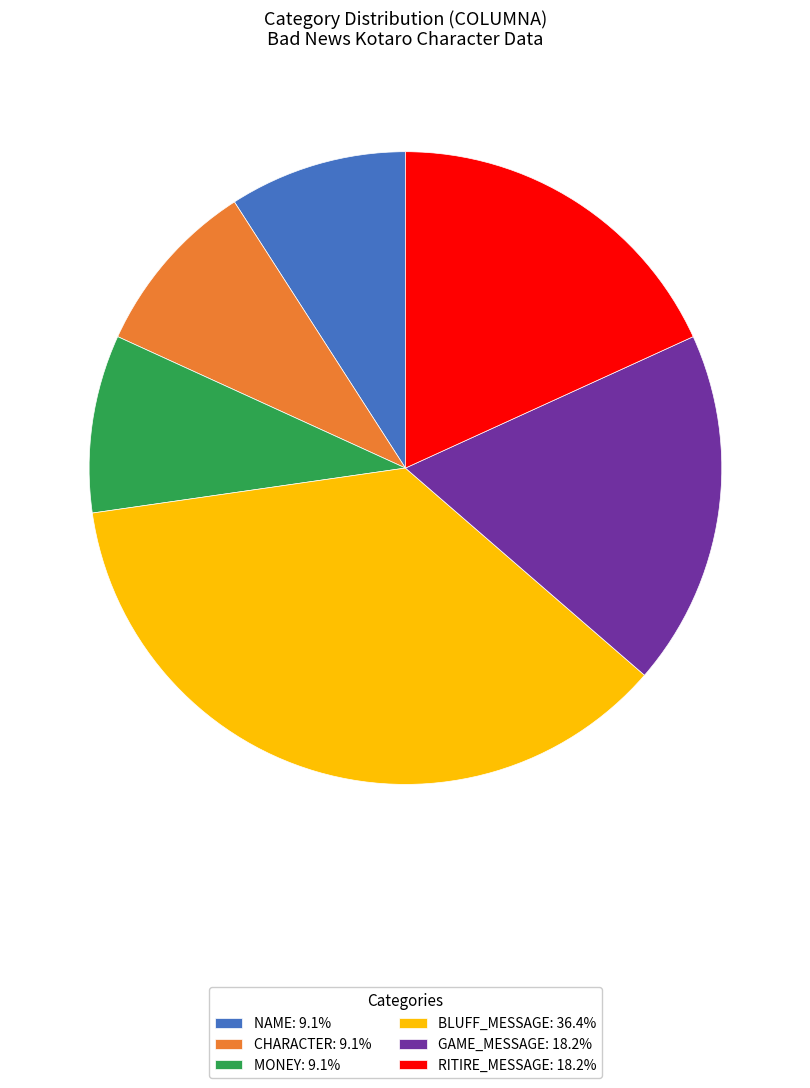

Is there a majority slice in this chart?

No